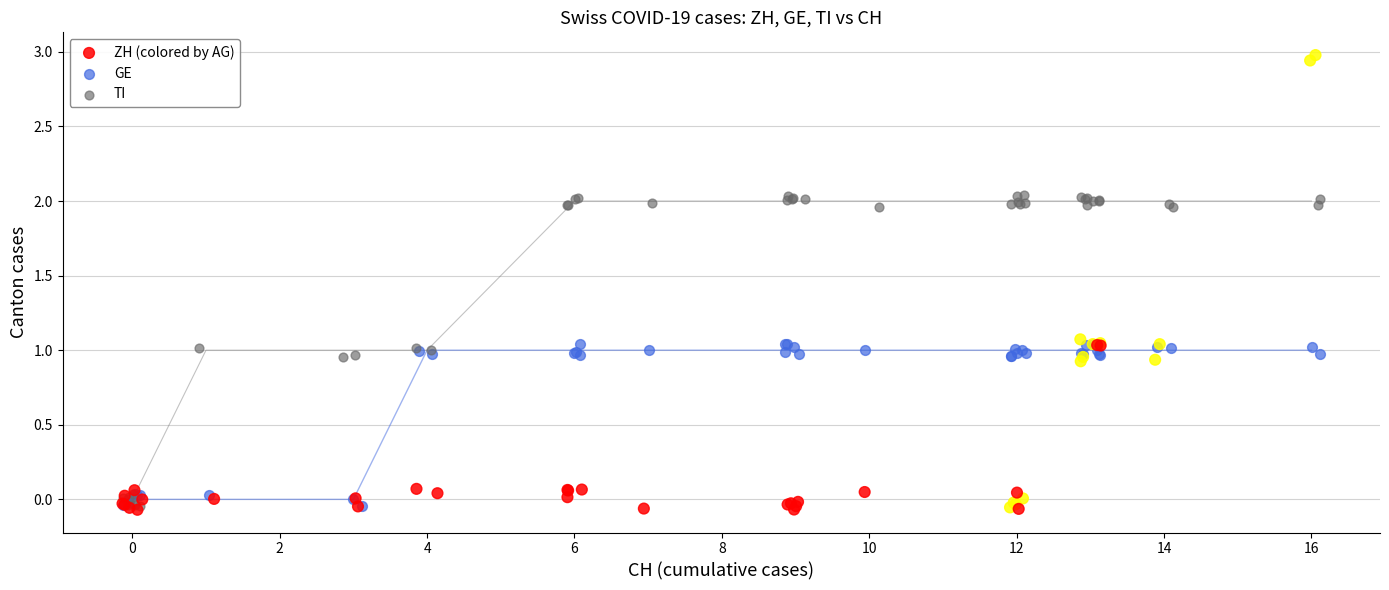

What are all the series names shown in the legend?

ZH (colored by AG), GE, TI